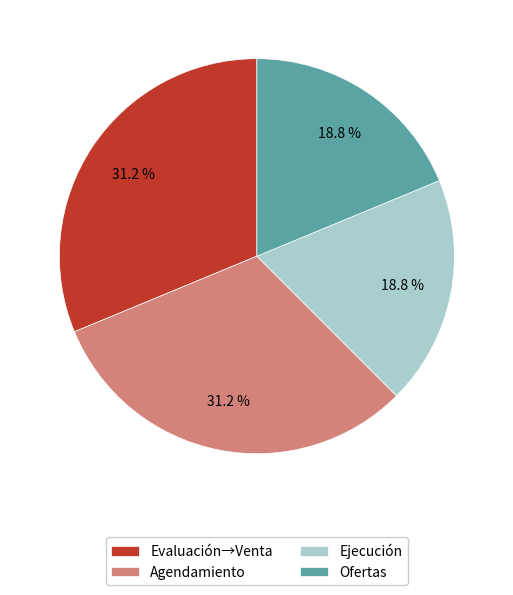

To the nearest percent, what percentage of the pie is Ejecución?

19%